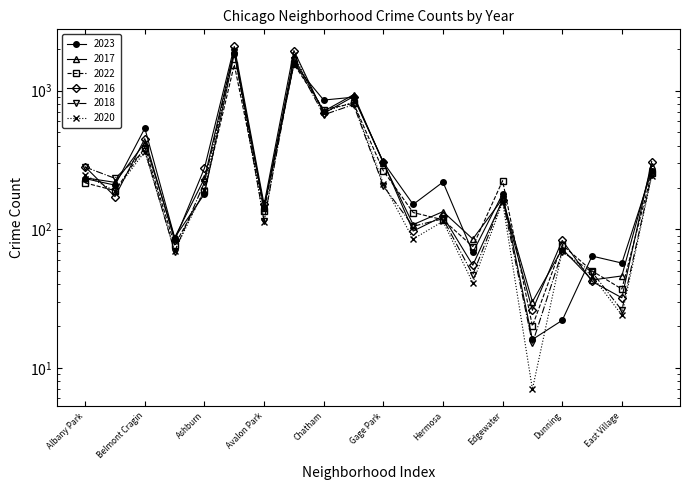

At which category does 2023 reach its first local peak?

Belmont Cragin